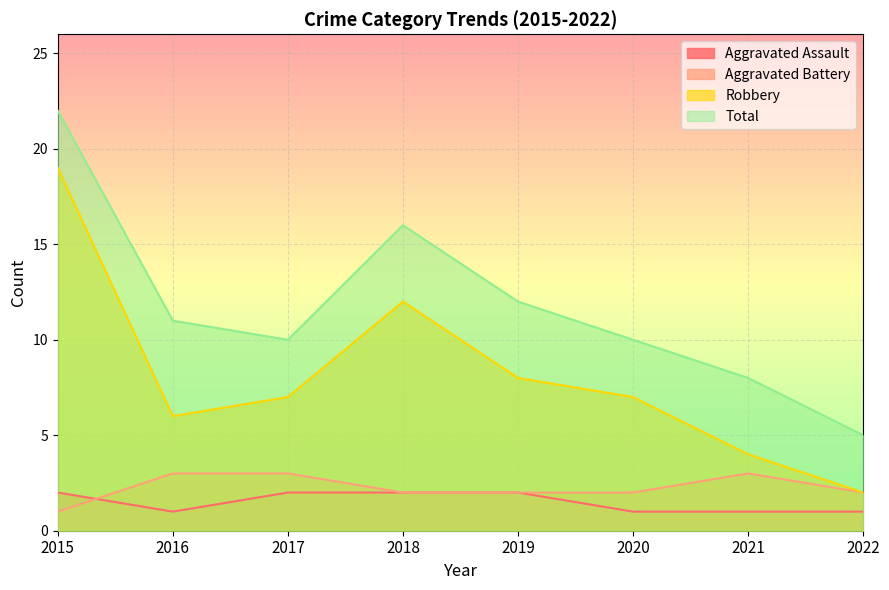

At which category does the chart reach its minimum across all series?

2016